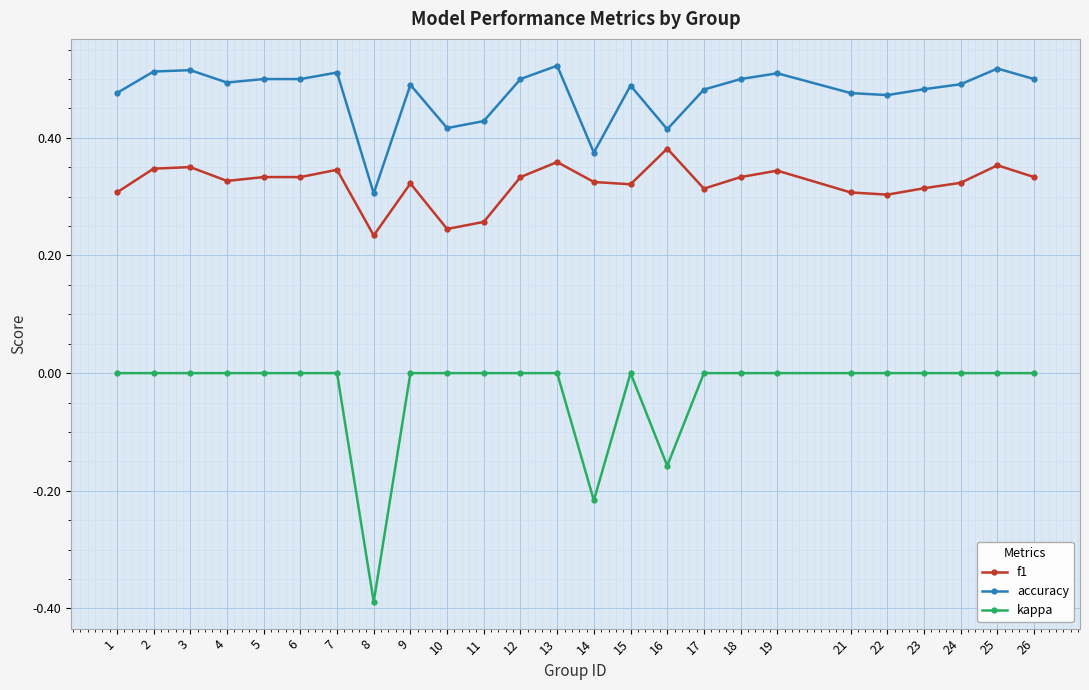

What is the sum of the f1 values at 15 and 16?

0.7